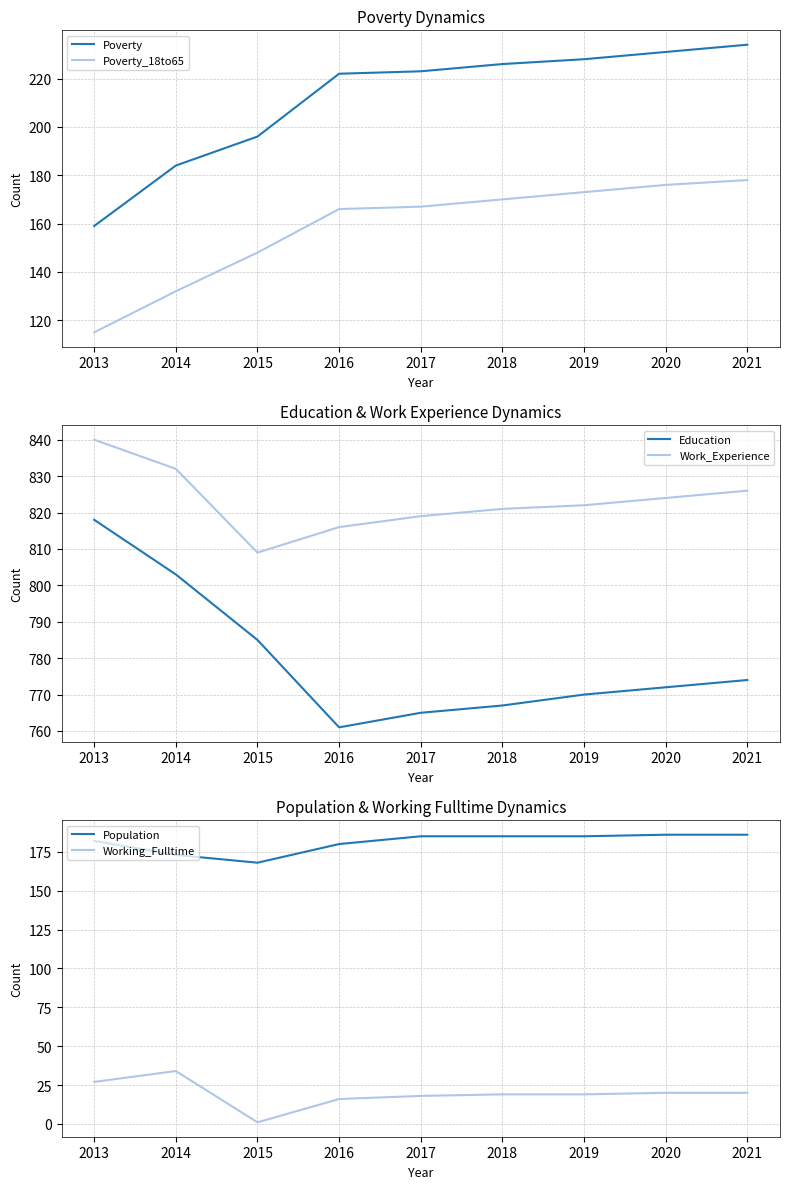

At which category does Work_Experience reach its first local valley?

2015